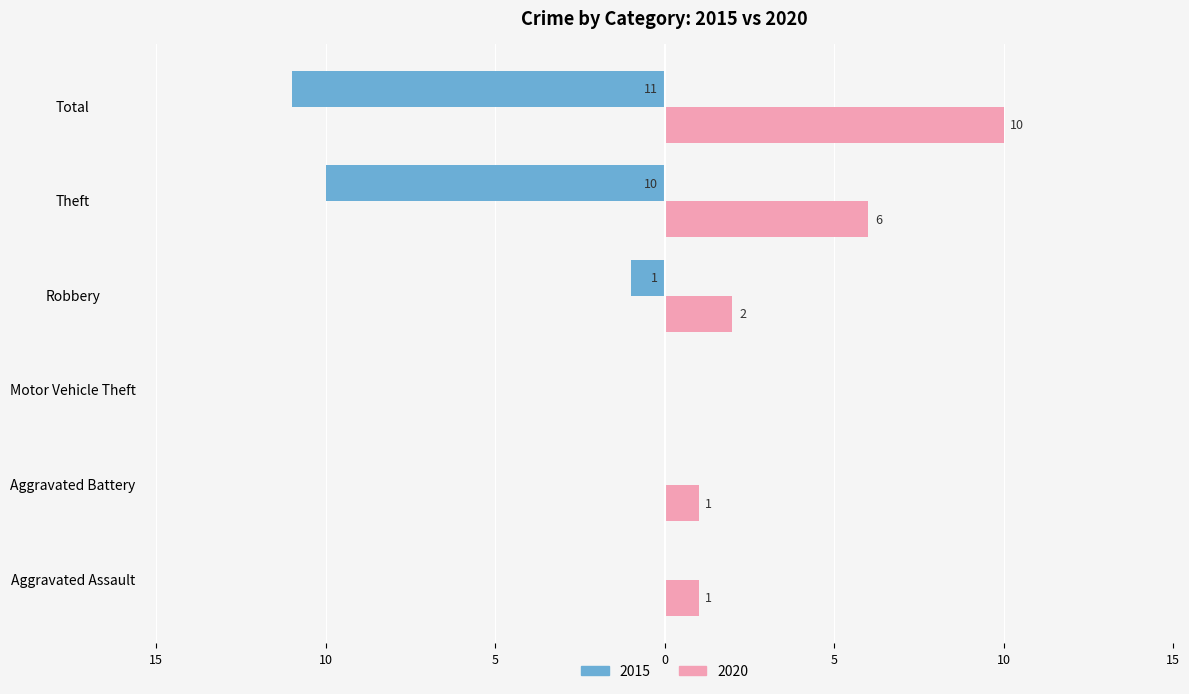

Which has a higher value, Motor Vehicle Theft or Robbery?

Motor Vehicle Theft